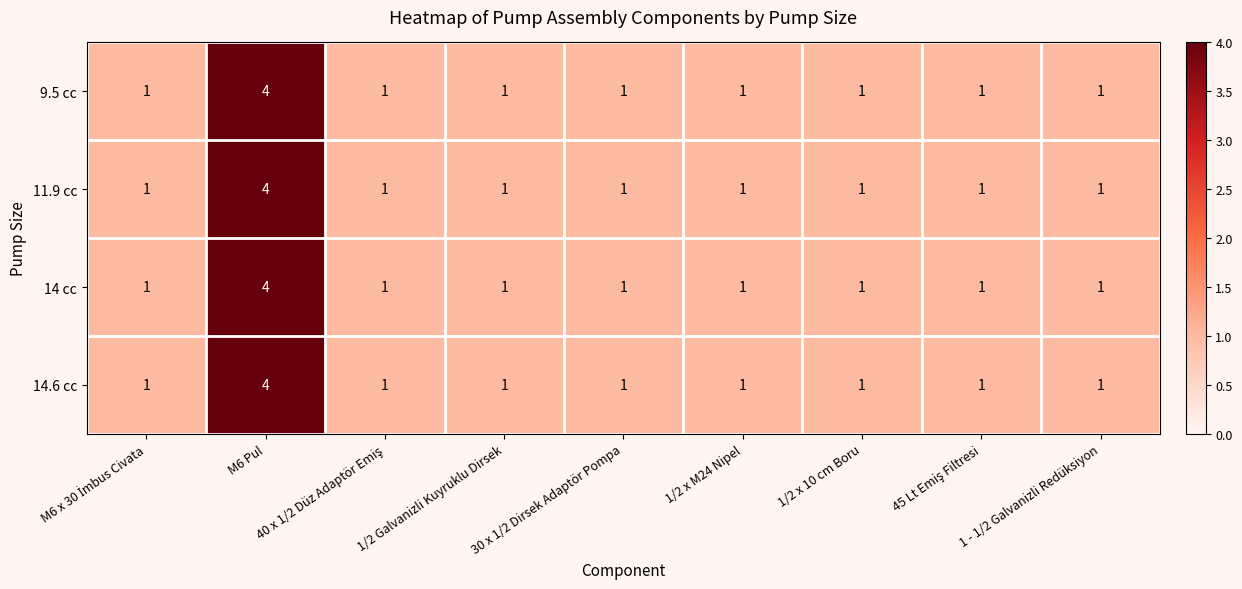

What is the maximum value shown in the chart?

4